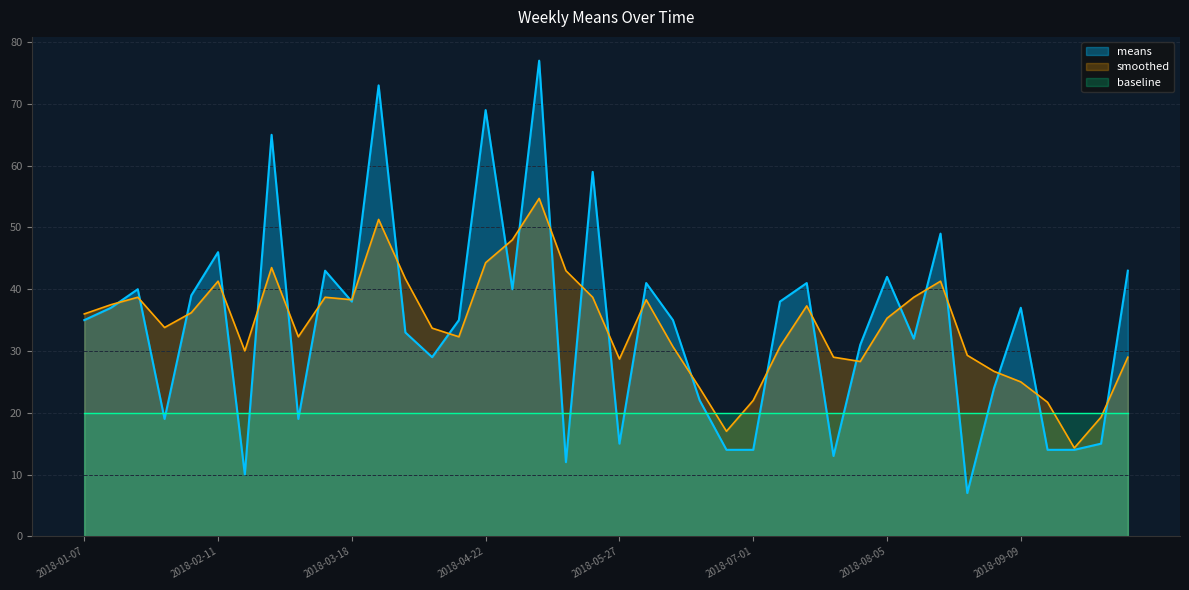

Which series has the largest total across all categories?

smoothed